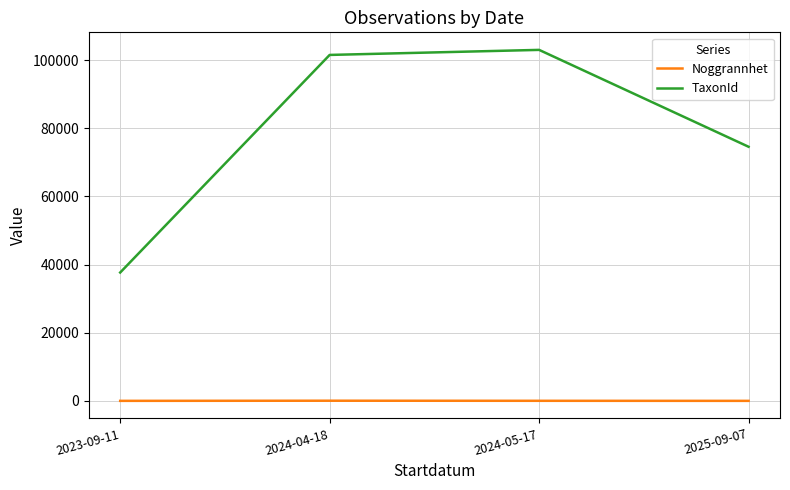

Where is TaxonId nearest to the value 70348?

2025-09-07